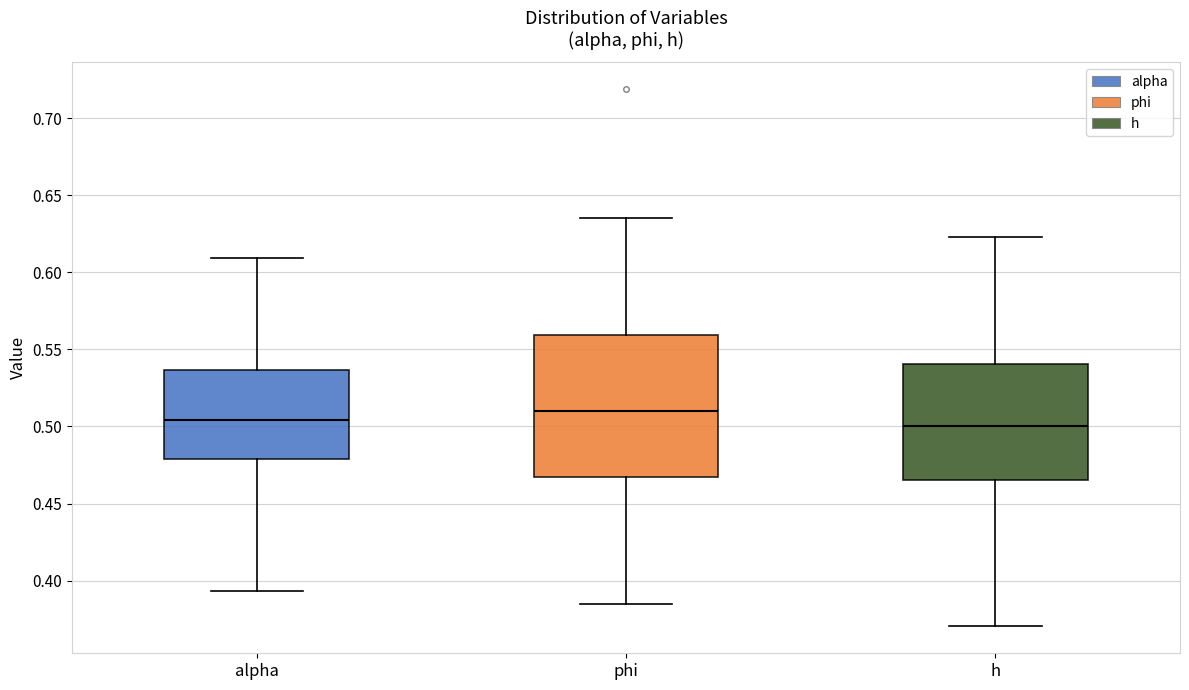

Reading left to right, transcribe this box plot: for each box, give where its median line is, the range the box spans, and where its two whiskers end, as read against the y-axis. The values are not printed on the chart, so give them approximately, as read against the axis.

alpha: median 0.505, box 0.480 to 0.535, whiskers 0.395 to 0.610
phi: median 0.510, box 0.465 to 0.560, whiskers 0.385 to 0.635
h: median 0.500, box 0.465 to 0.540, whiskers 0.370 to 0.625